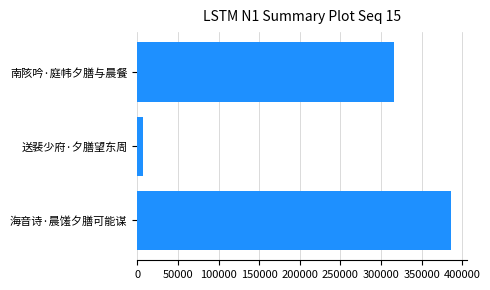

Reading top to bottom, what are all the values shown in this chart?

南陔吟·庭帏夕膳与晨餐=315936	送裴少府·夕膳望东周=6670	海音诗·晨馐夕膳可能谋=386246